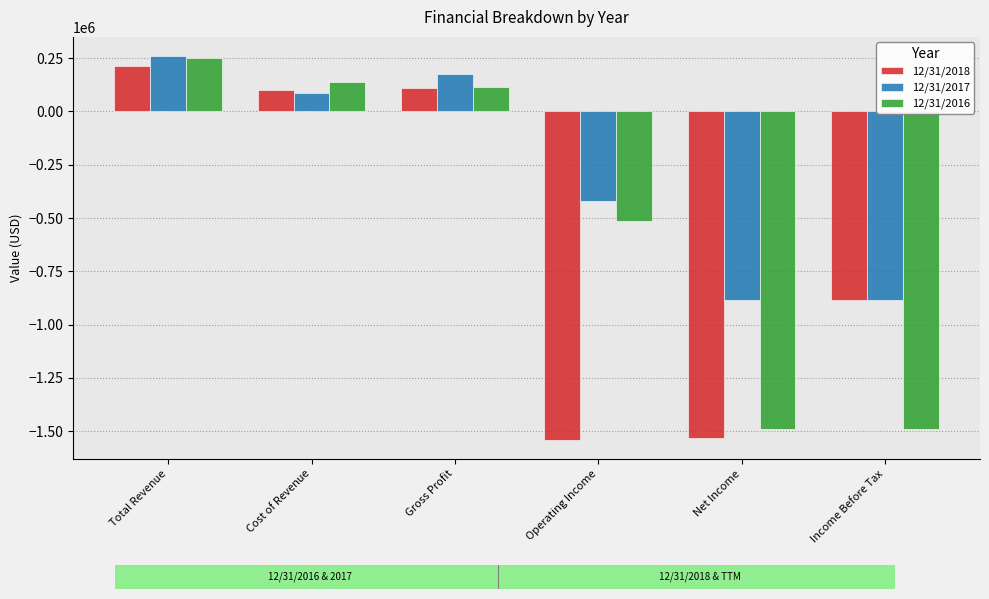

Between Gross Profit and Income Before Tax, which series saw the biggest shift?

12/31/2016